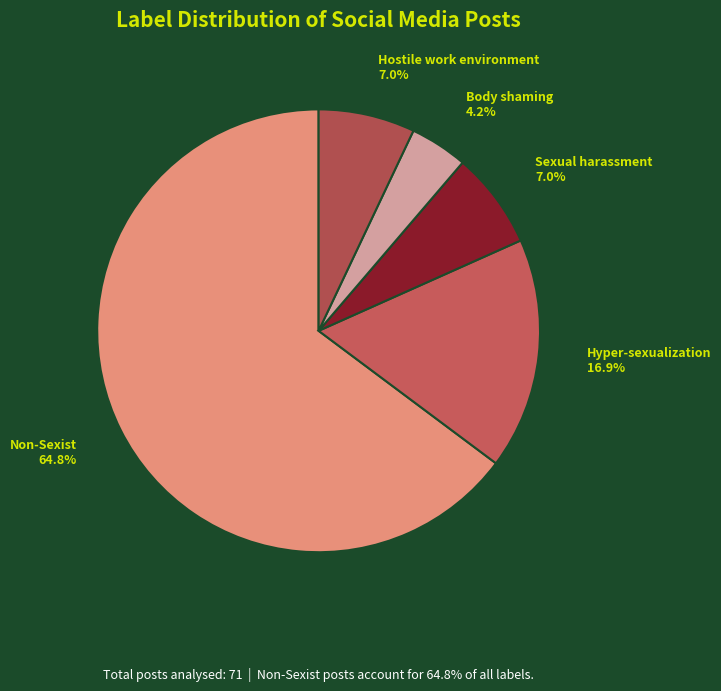

What portion of the pie excludes Sexual harassment?

93.0%